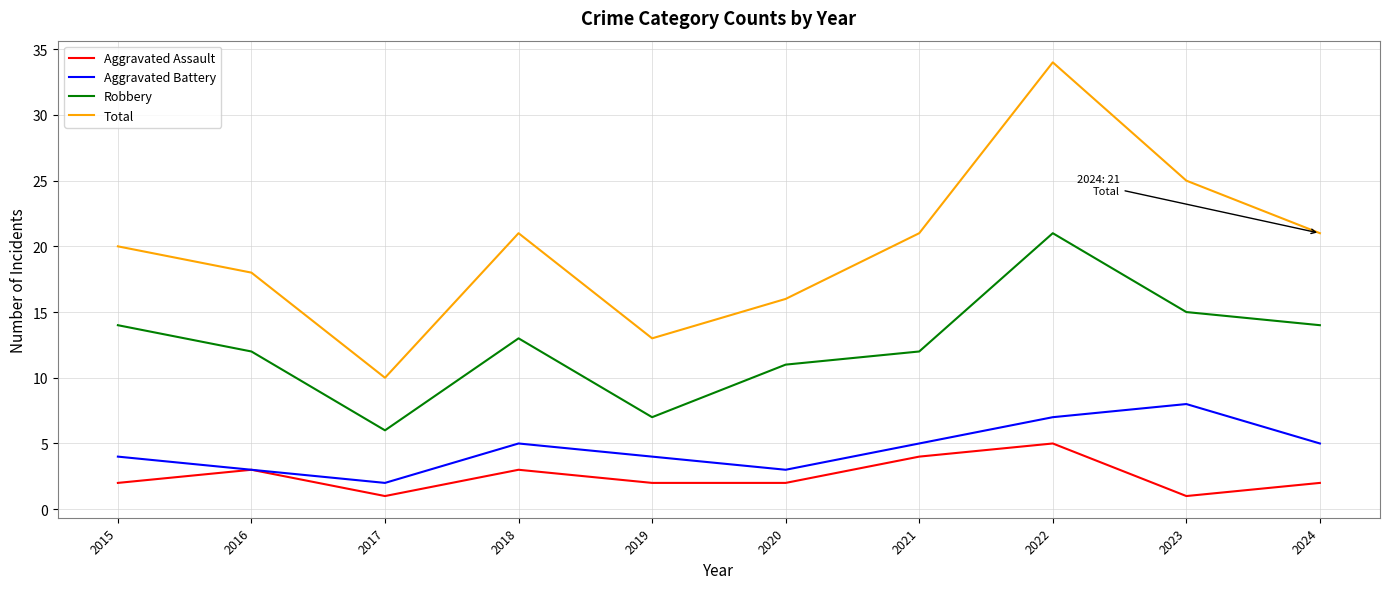

Reading left to right, list all the values displayed in this chart.

Aggravated Assault: 2015=2	2016=3	2017=1	2018=3	2019=2	2020=2	2021=4	2022=5	2023=1	2024=2
Aggravated Battery: 2015=4	2016=3	2017=2	2018=5	2019=4	2020=3	2021=5	2022=7	2023=8	2024=5
Robbery: 2015=14	2016=12	2017=6	2018=13	2019=7	2020=11	2021=12	2022=21	2023=15	2024=14
Total: 2015=20	2016=18	2017=10	2018=21	2019=13	2020=16	2021=21	2022=34	2023=25	2024=21